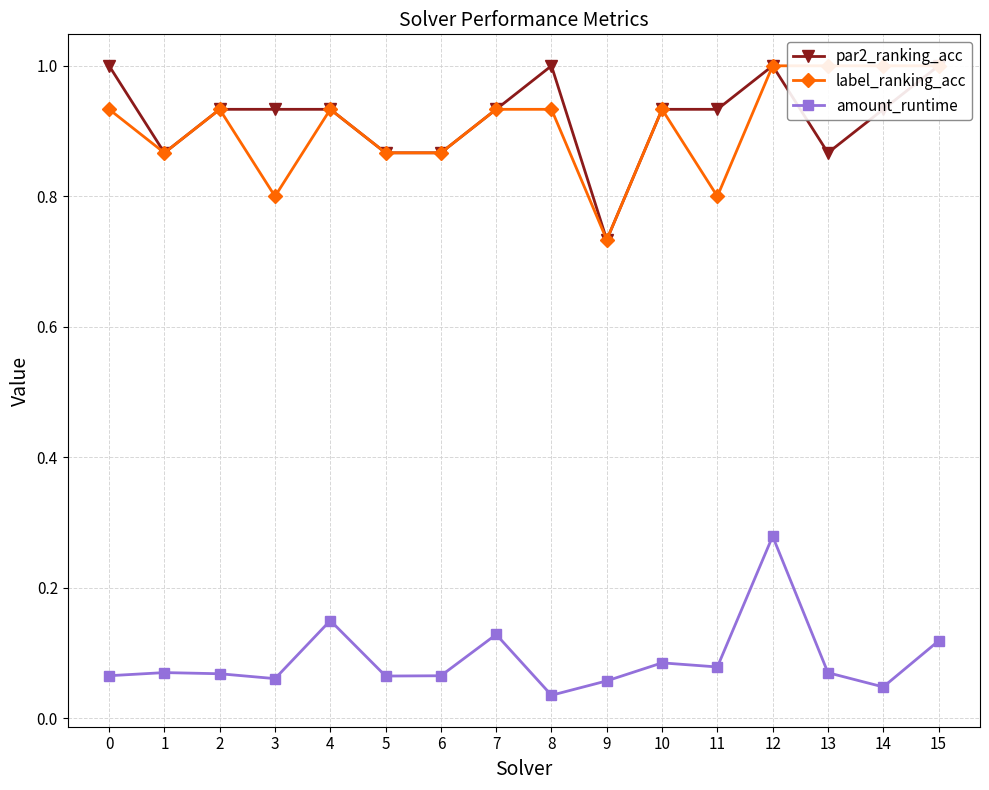

Which series changed the most between 0 and 9?

par2_ranking_acc